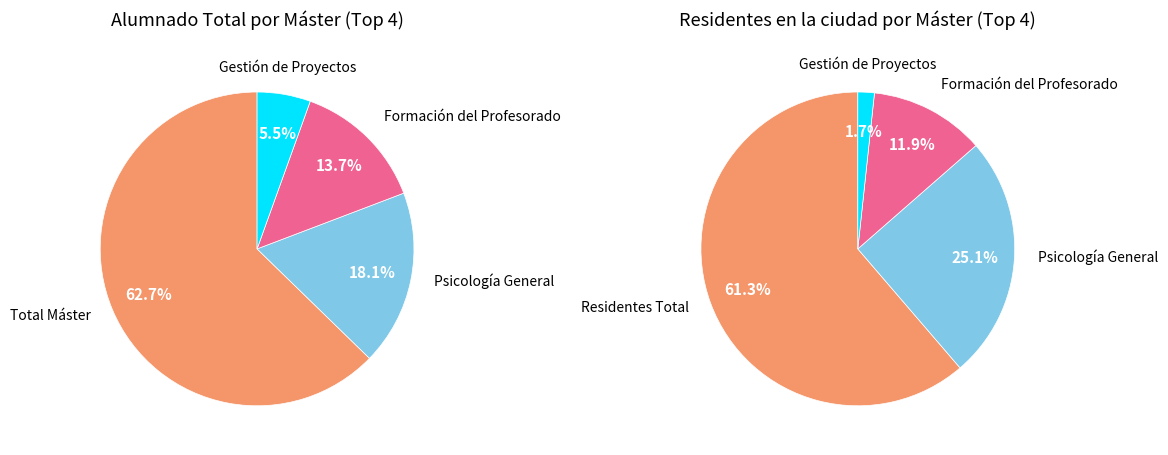

To the nearest percent, what is the difference between the Gestión de Proyectos and Psicología General slice percentages?

18%